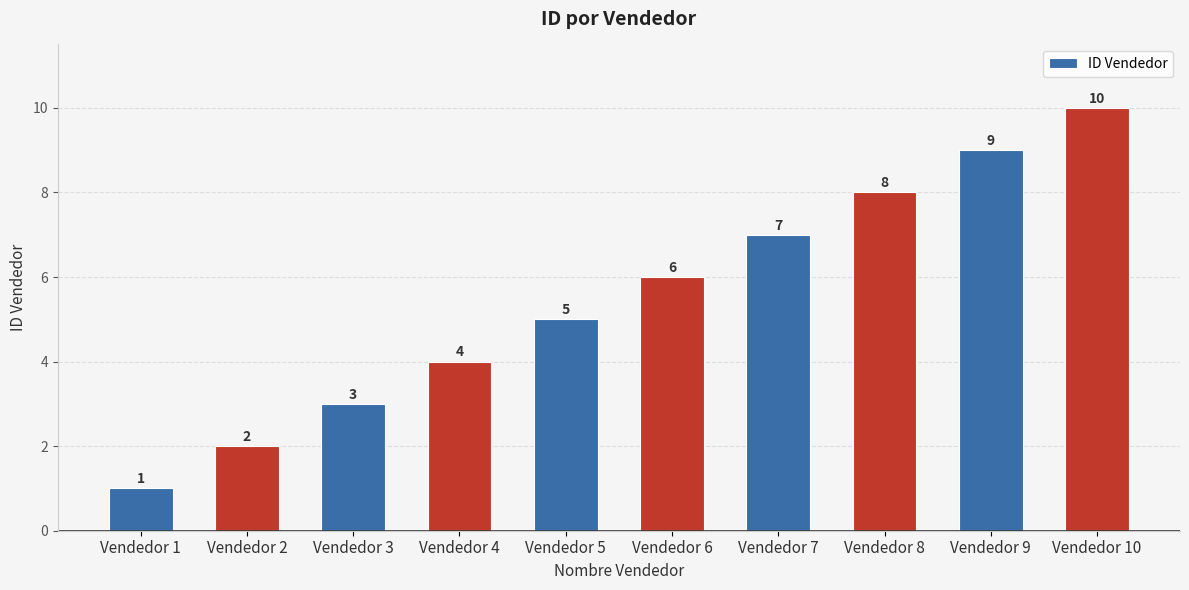

Are the bars horizontal?

No